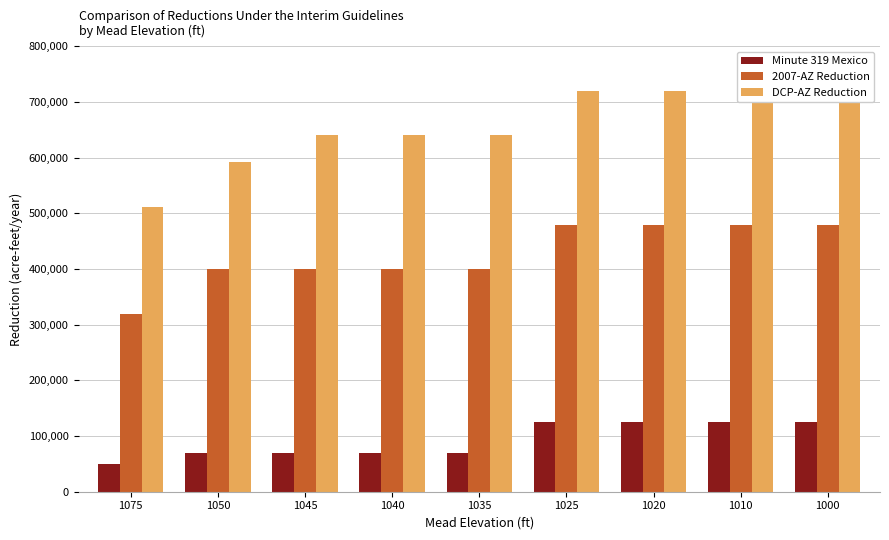

What is the total value across all series at 1025?

1325000